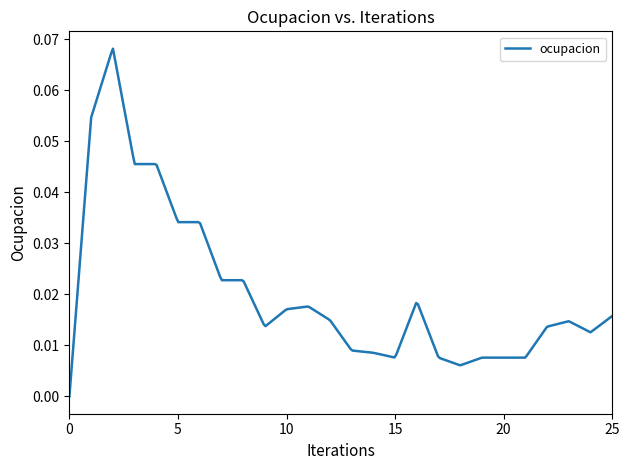

Does the chart have visible grid lines?

No